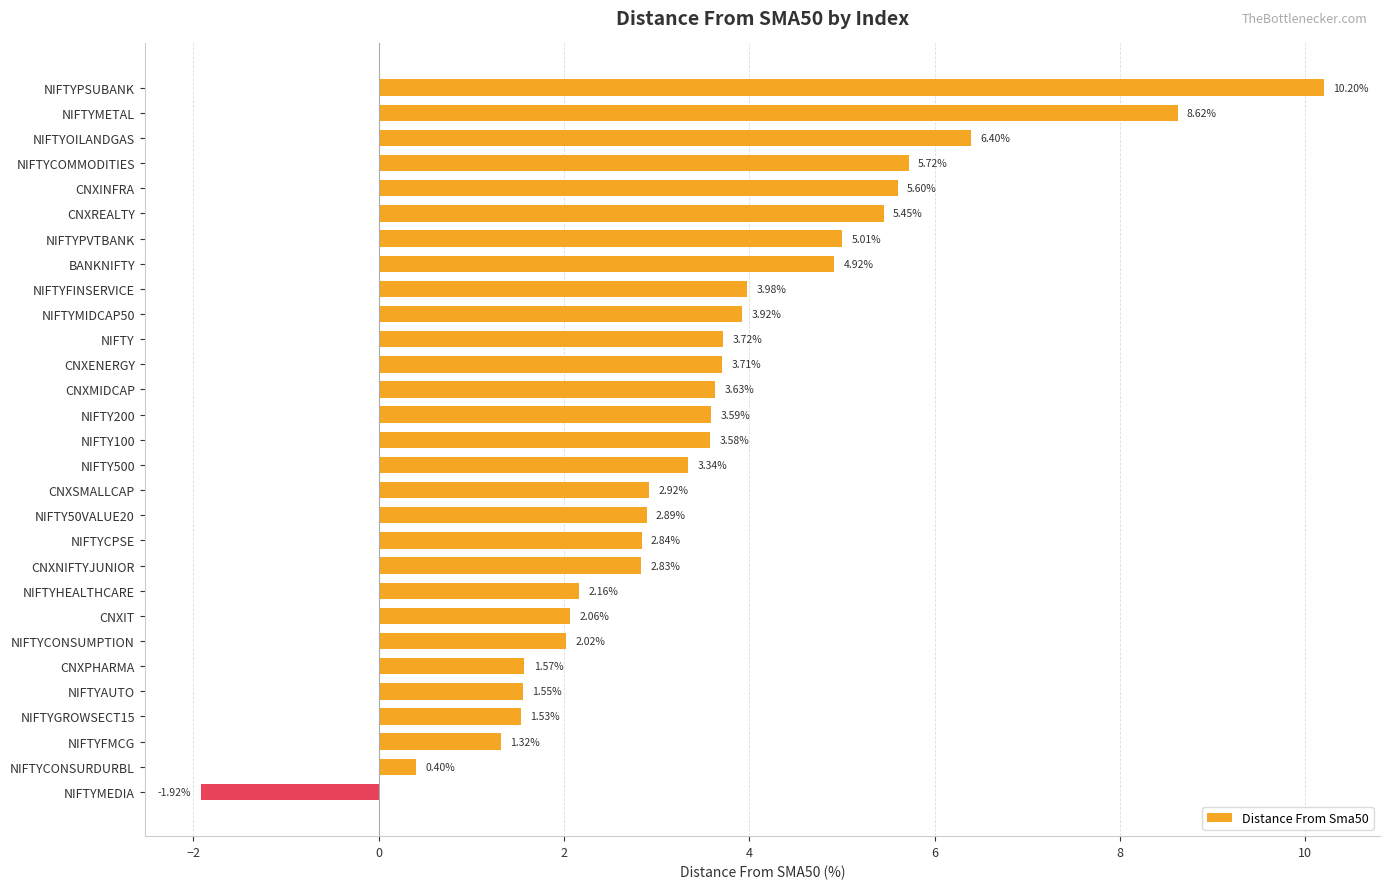

What is the difference between the values at NIFTYCOMMODITIES and NIFTYFMCG?

4.4